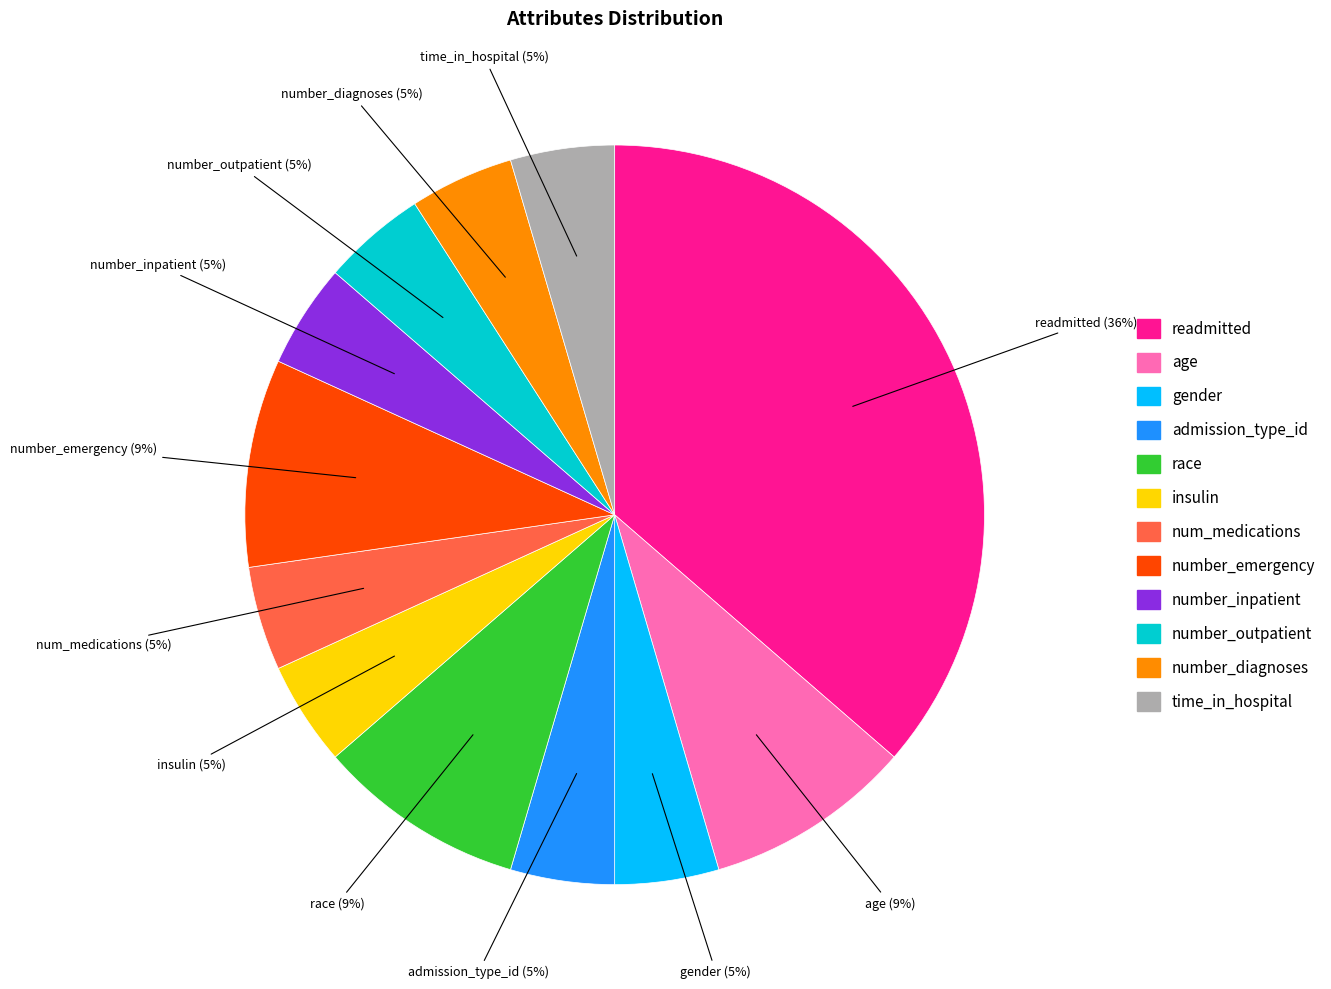

How many slices are in this pie chart?

12